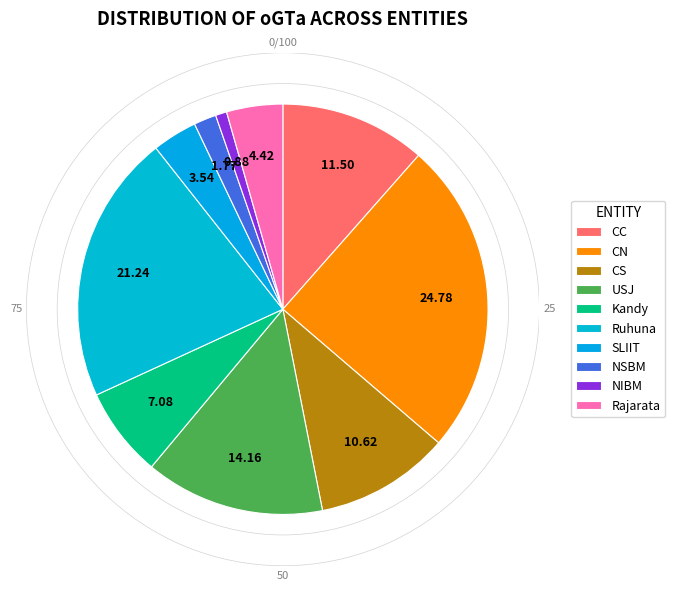

Which has a higher value, NSBM or NIBM?

NSBM